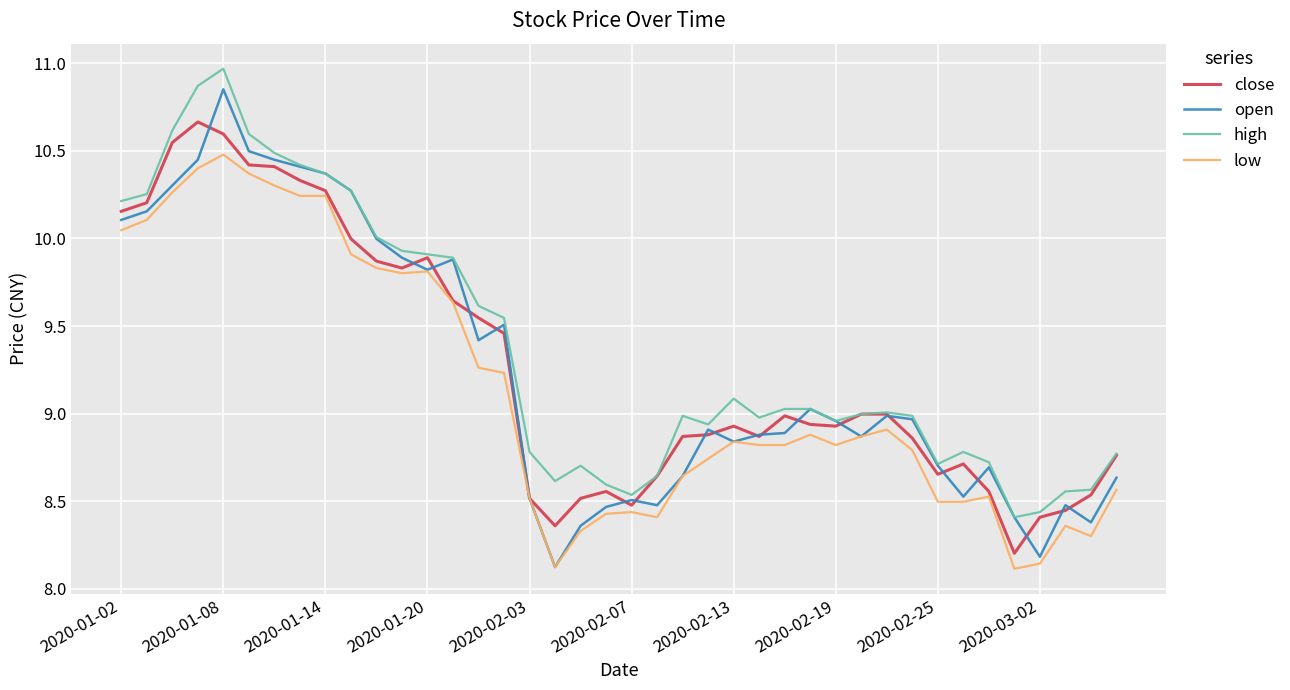

What is the maximum value shown in the chart?

11.0